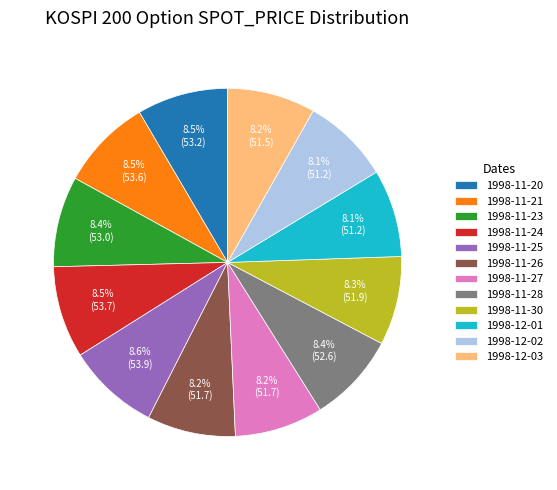

Does 1998-11-30 account for over 50% of the chart?

No